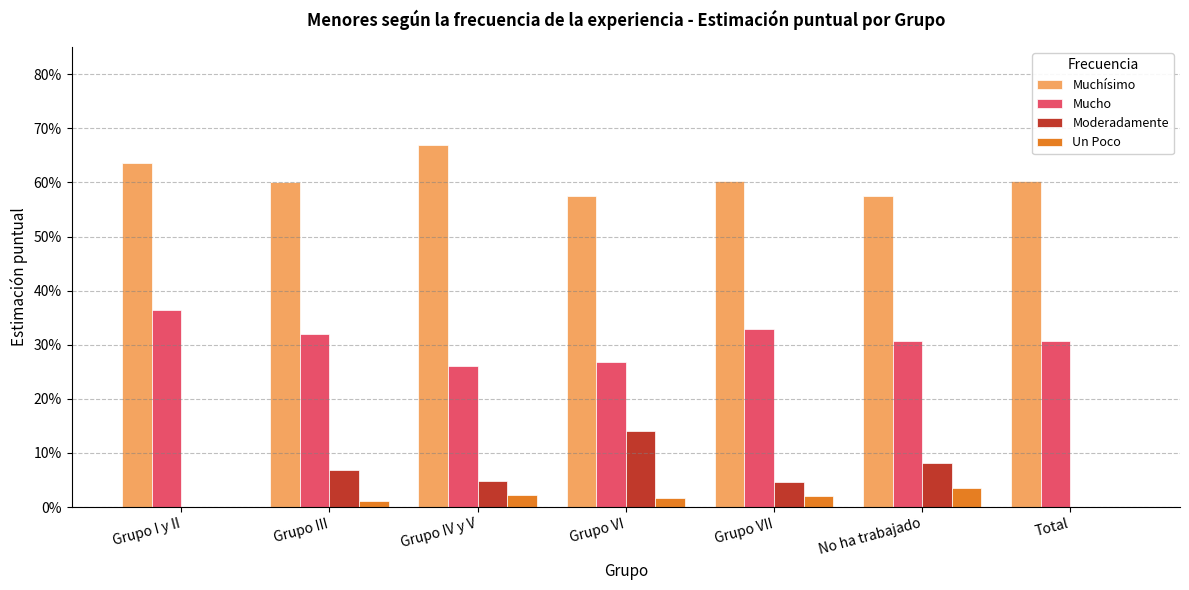

What are all the series names shown in the legend?

Muchísimo, Mucho, Moderadamente, Un Poco